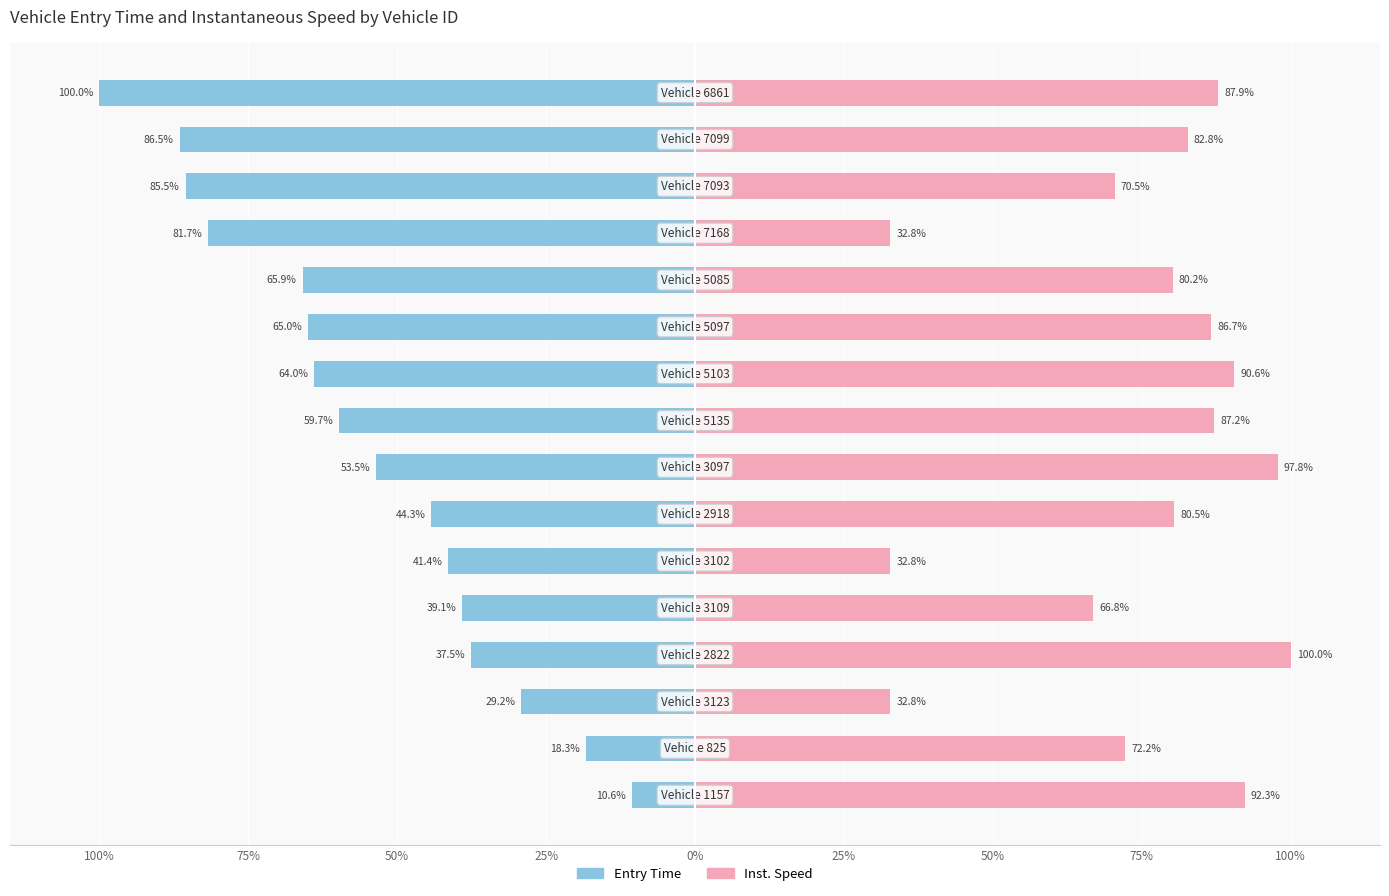

How many bars are there in each group?

2